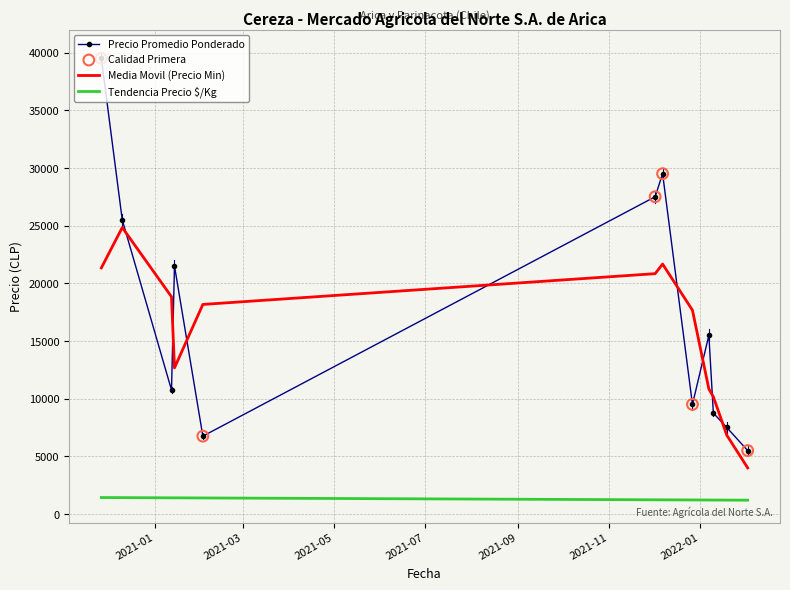

True or false: Media Movil (Precio Min) and Tendencia Precio $/Kg intersect in this chart.

False